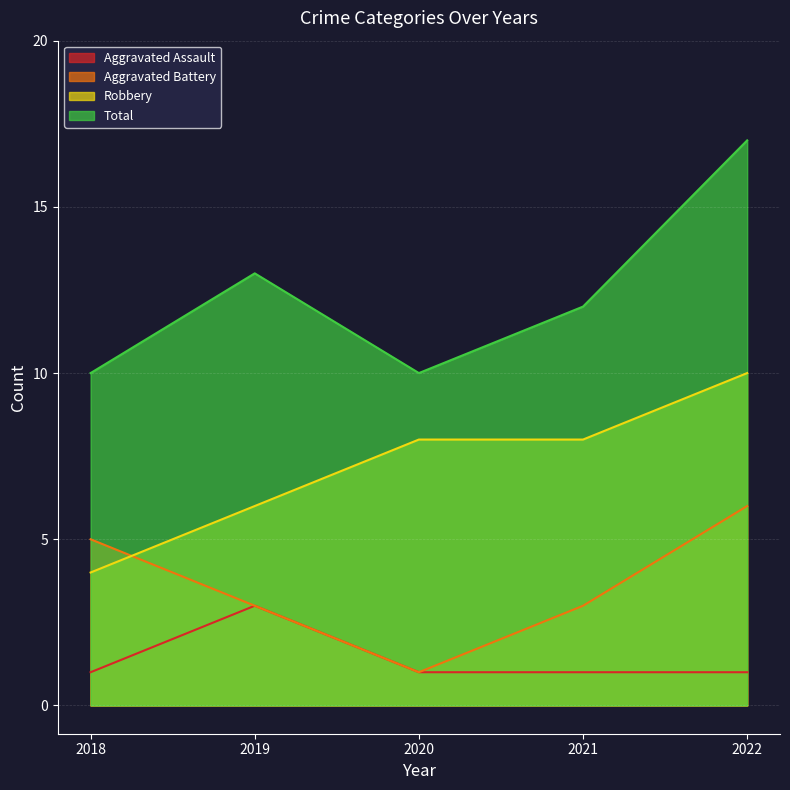

True or false: Aggravated Assault and Aggravated Battery intersect in this chart.

False